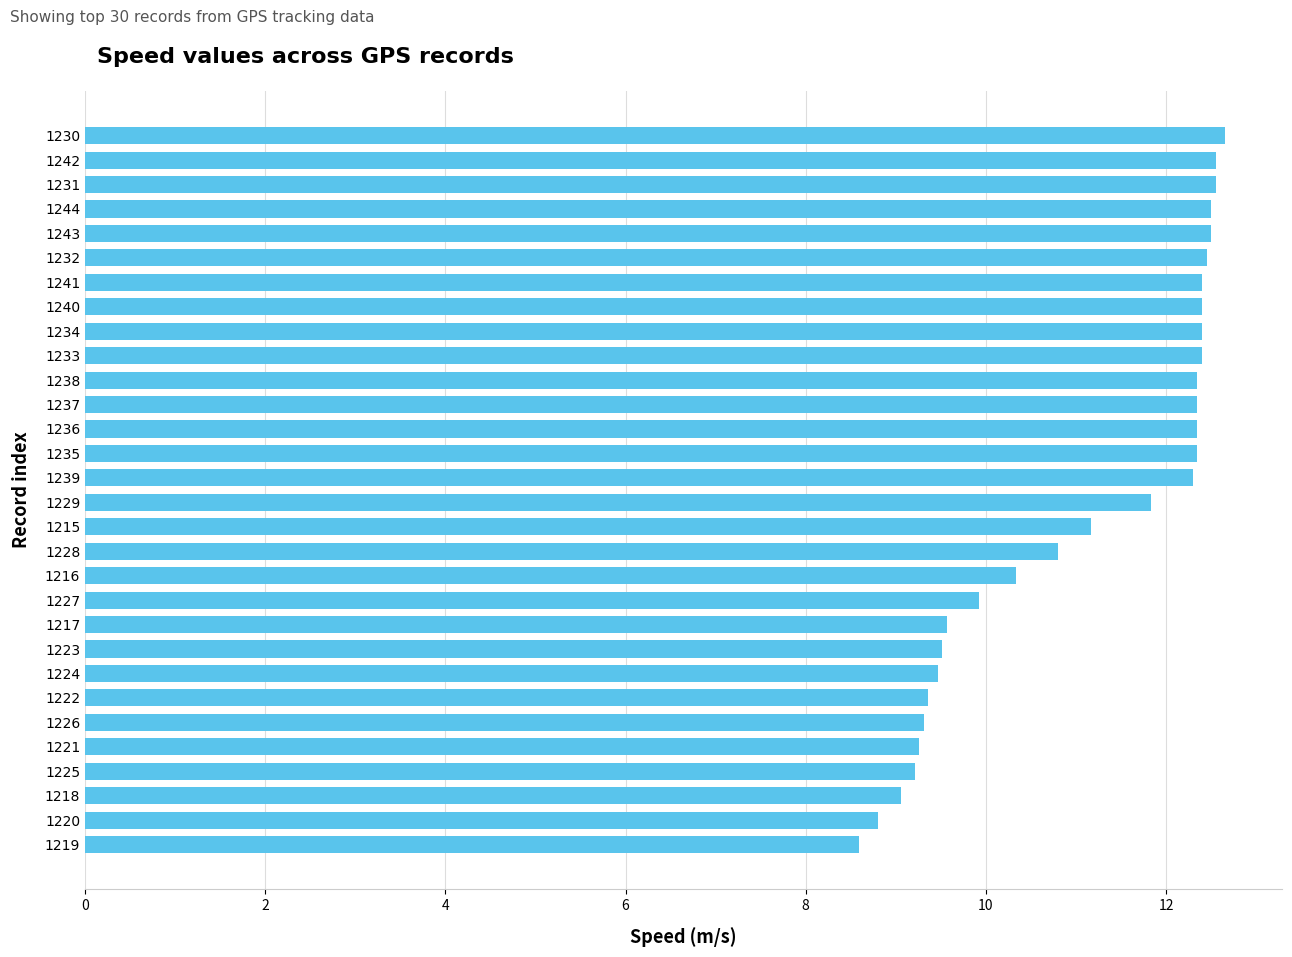

What is the greatest value displayed?

12.7